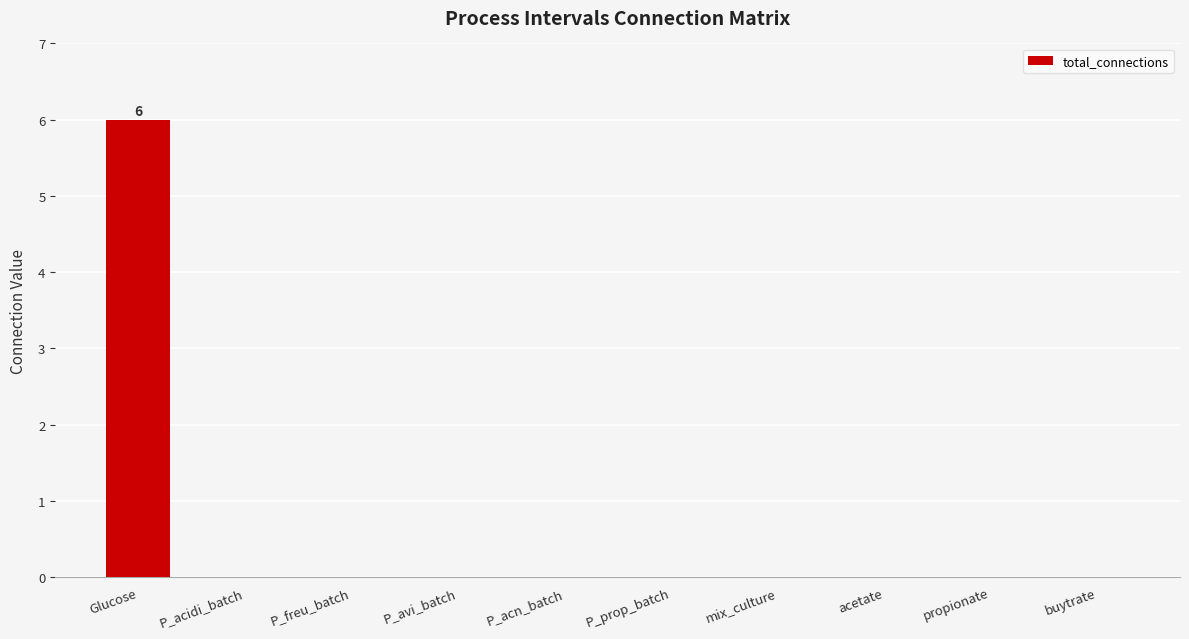

Are the bars horizontal?

No